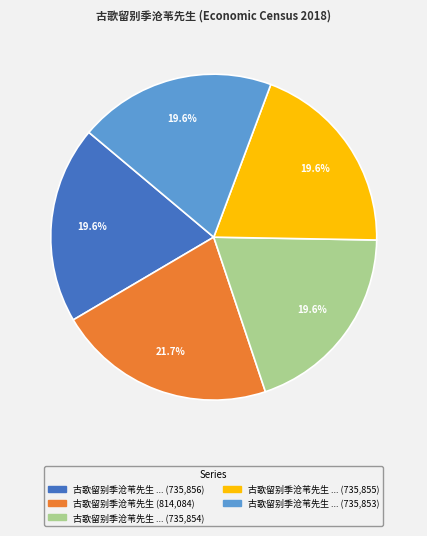

Is there any slice that represents more than half of the pie?

No